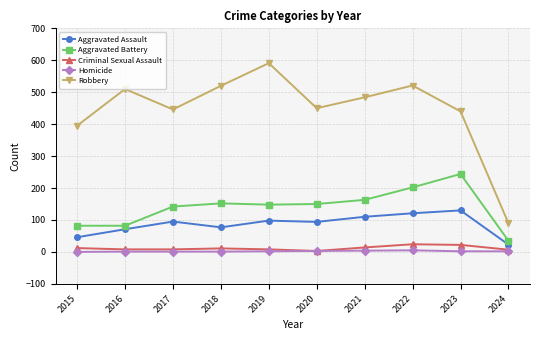

What is the approximate value of Criminal Sexual Assault at 2019, to the nearest 5?

10